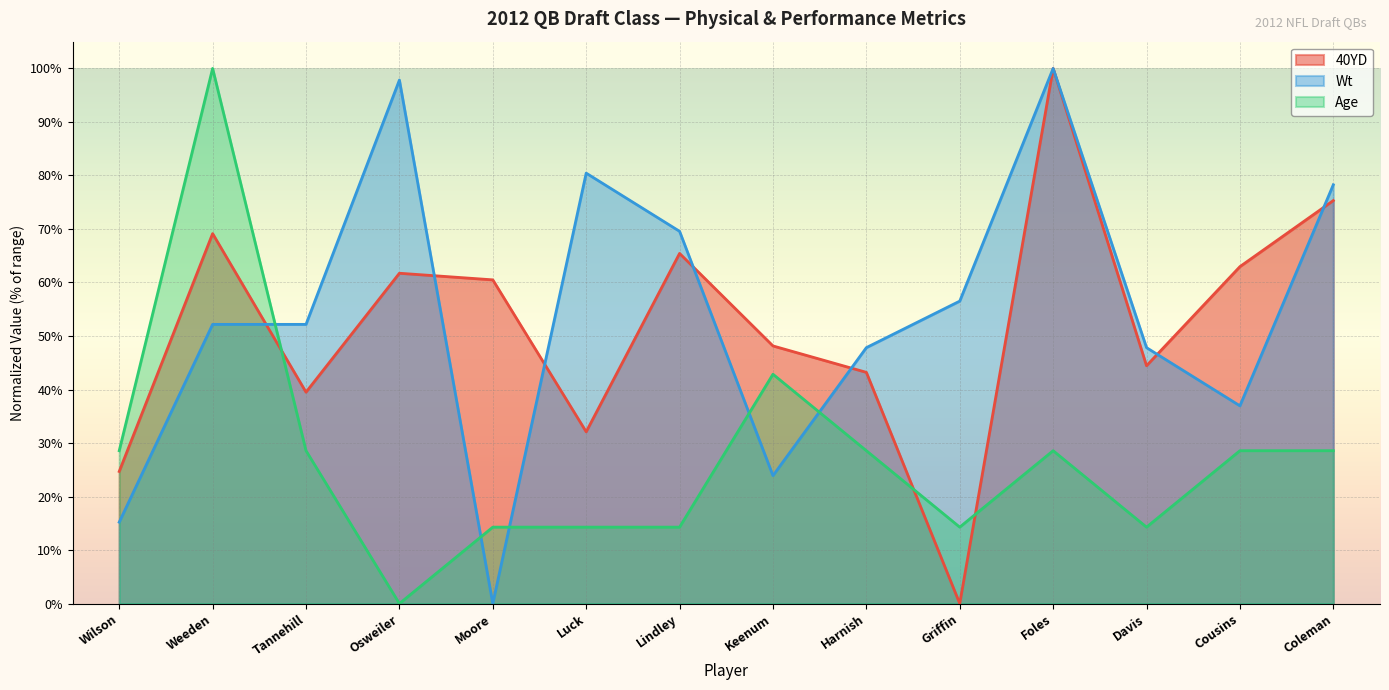

Reading right to left, transcribe all the data shown in this chart.

40YD: 75.3	63.0	44.4	100.0	0.0	43.2	48.1	65.4	32.1	60.5	61.7	39.5	69.1	24.7
Wt: 78.3	37.0	47.8	100.0	56.5	47.8	23.9	69.6	80.4	0.0	97.8	52.2	52.2	15.2
Age: 28.6	28.6	14.3	28.6	14.3	28.6	42.9	14.3	14.3	14.3	0.0	28.6	100.0	28.6